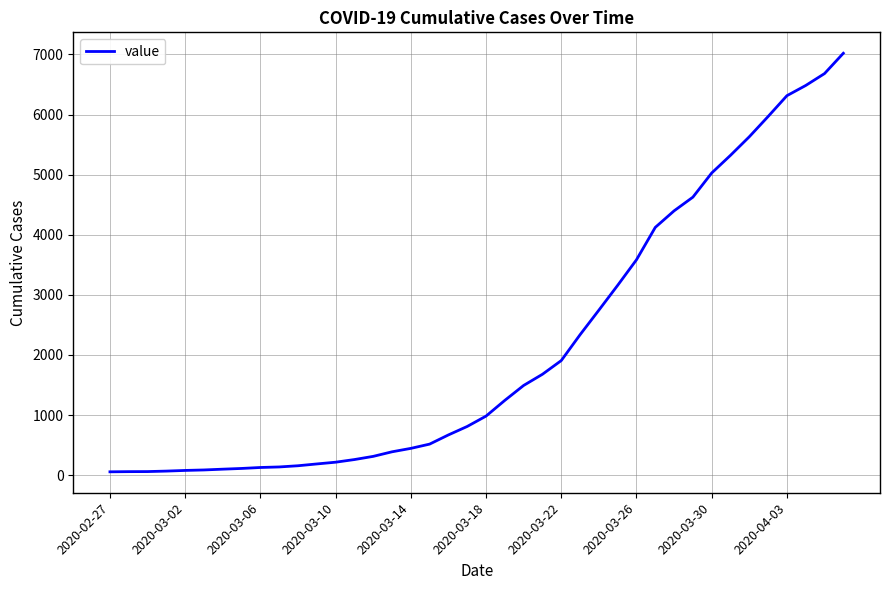

What is the greatest value displayed?

7020